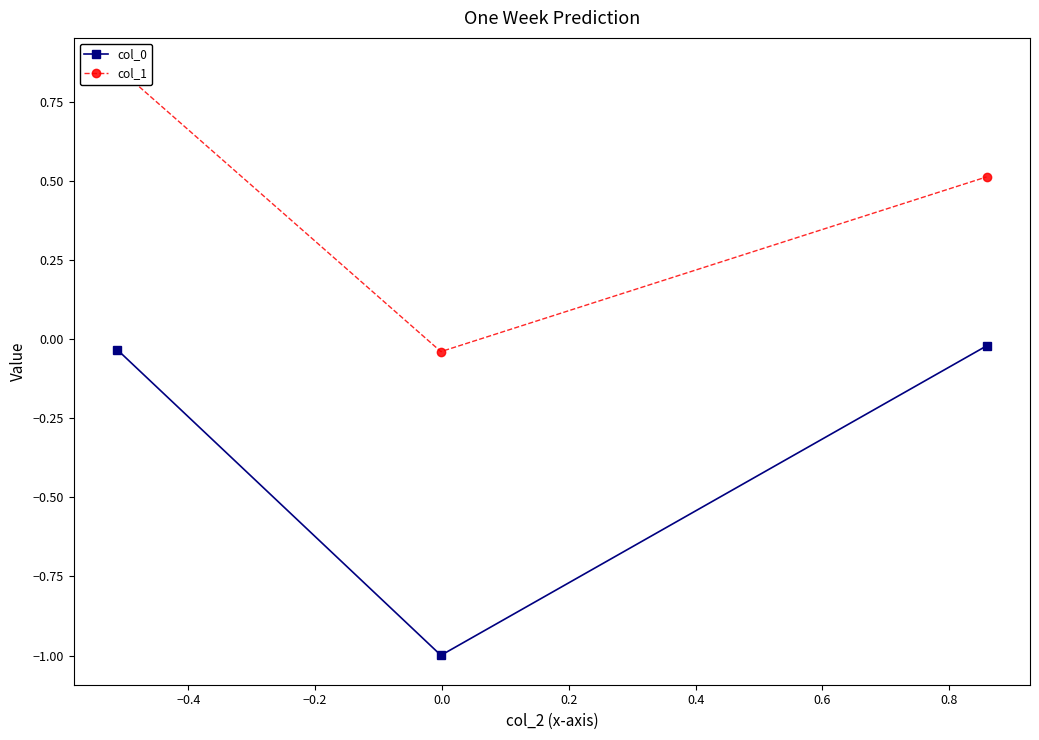

What is the minimum value for col_0?

-1.0